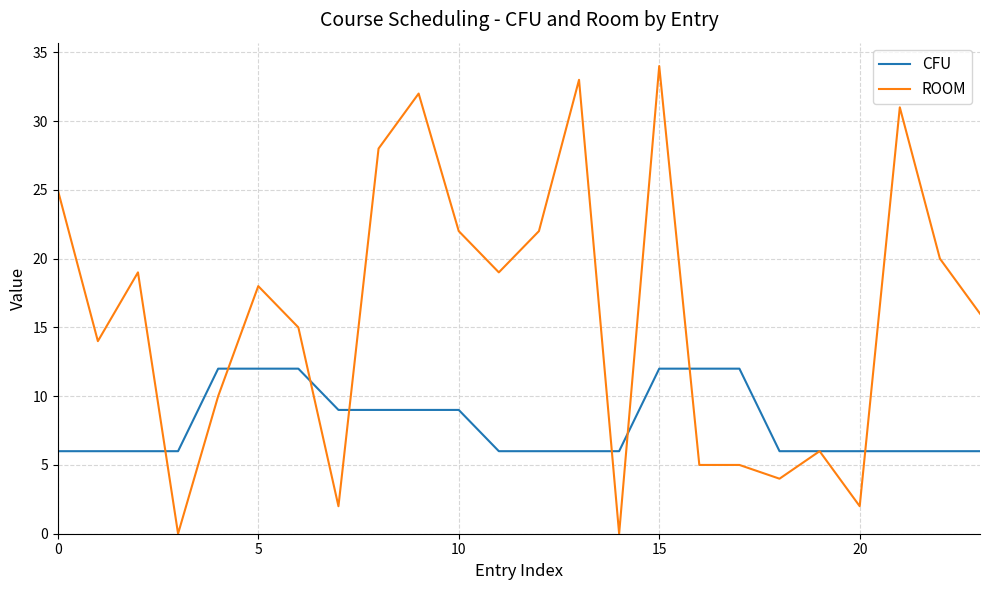

List the series in order of their peak value, highest first.

ROOM, CFU